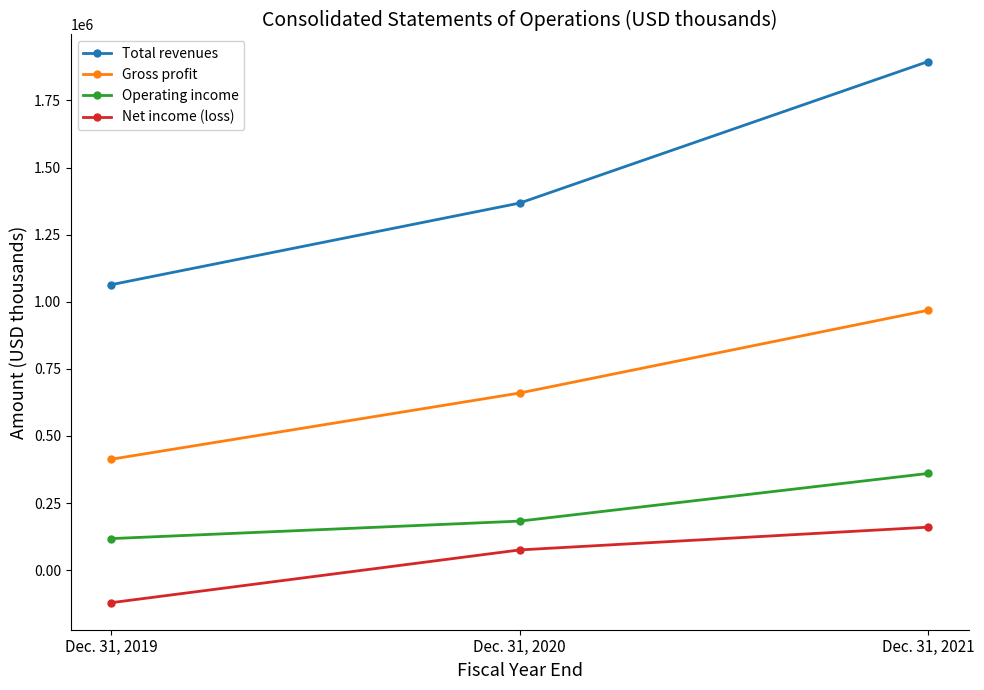

What is the difference between the Gross profit values at Dec. 31, 2020 and Dec. 31, 2021?

308235